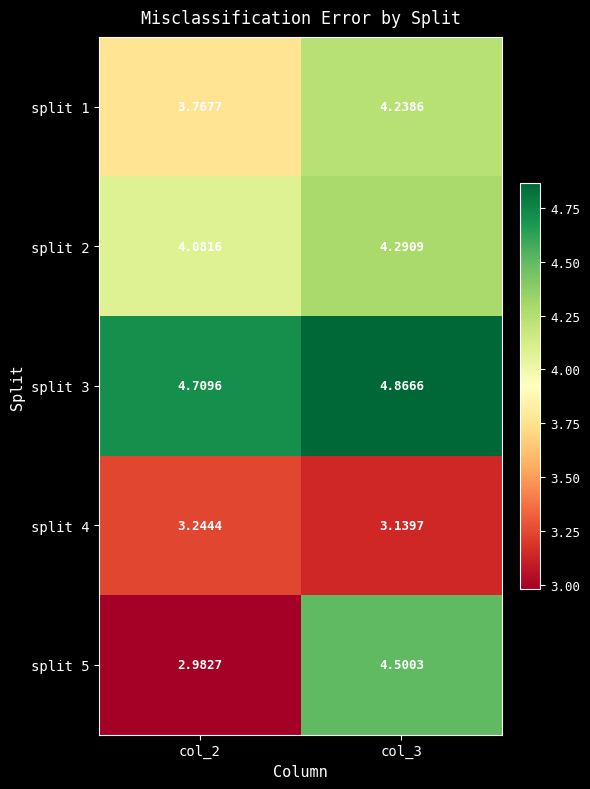

Which series has the largest total across all categories?

split 3